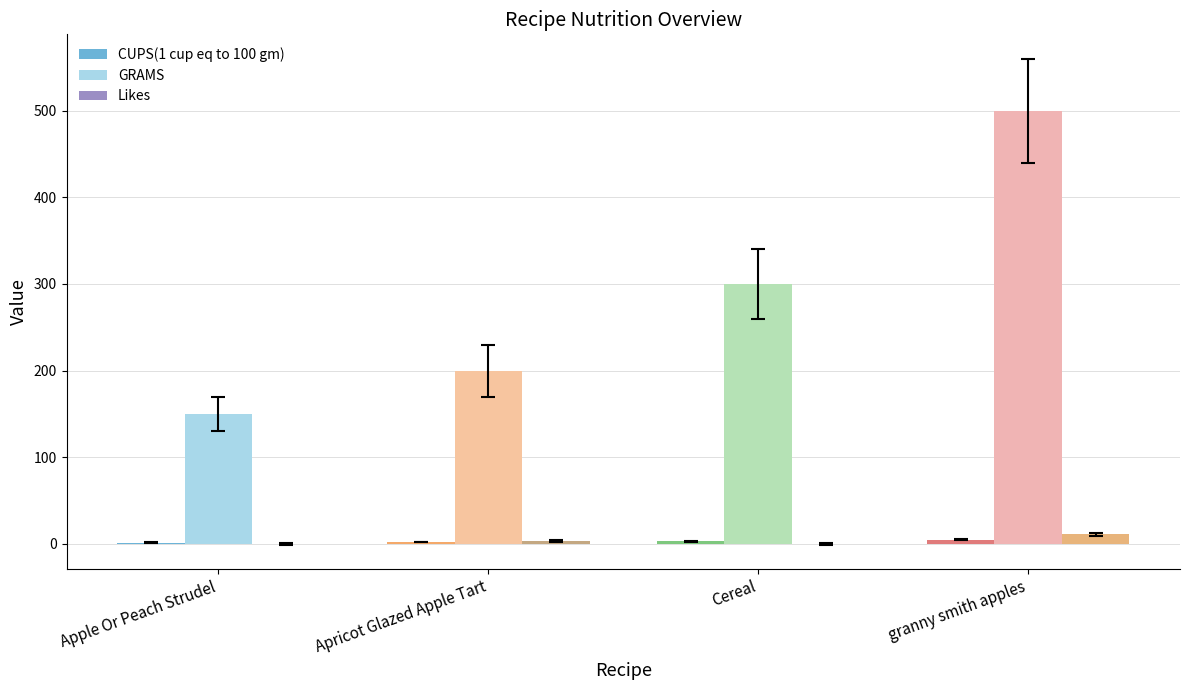

Is it true that GRAMS equals 169.1 at Cereal?

False